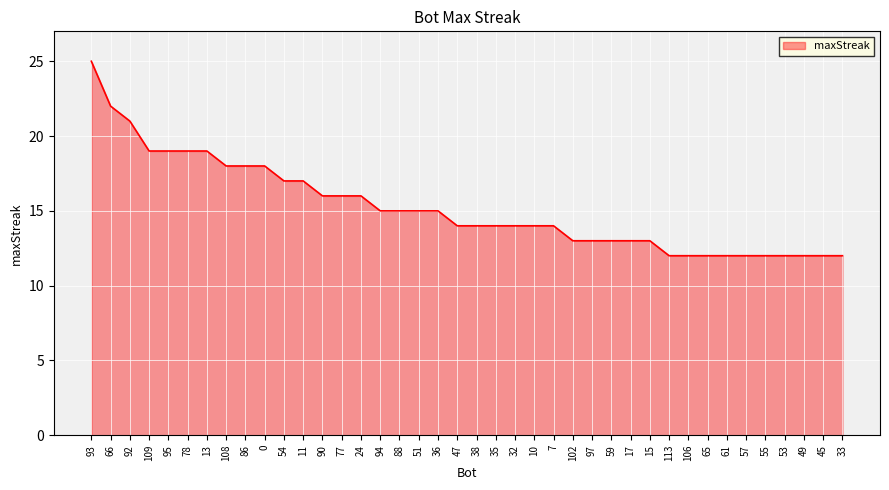

What is the change in value from 95 to 7?

-5